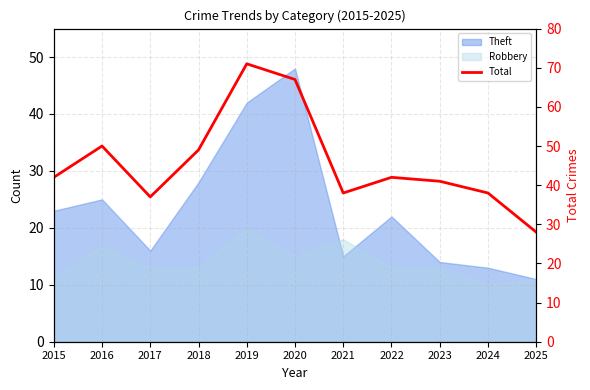

What is the average value?

46